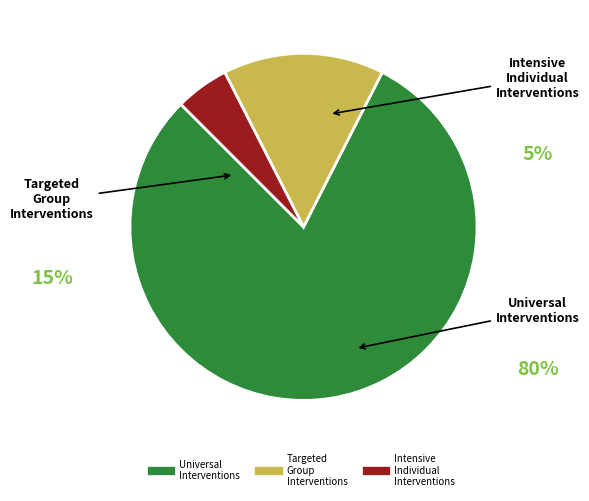

Is there a majority slice in this chart?

Yes